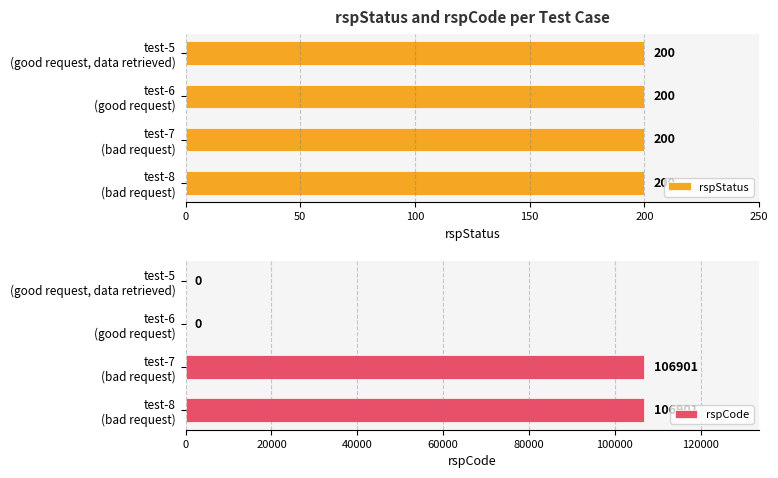

Which series has the widest spread of values?

rspCode